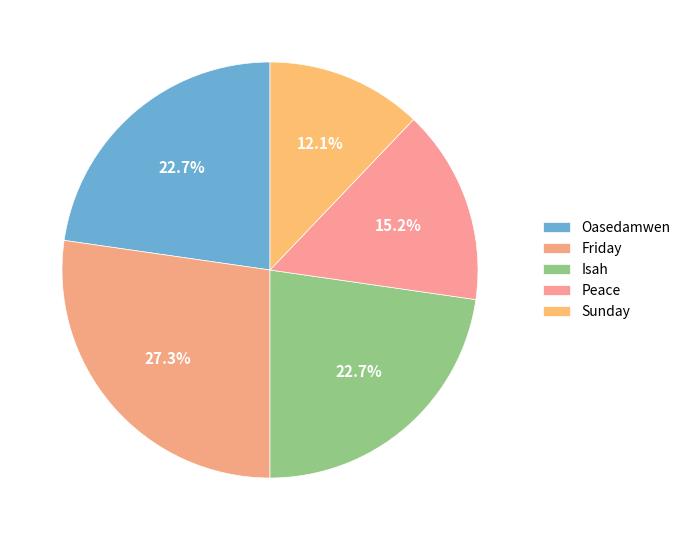

Does any single category account for the majority?

No